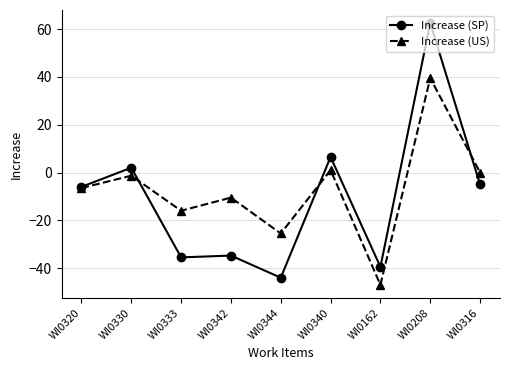

The Increase (US) series shows -76.1 at WI0162. True or false?

False